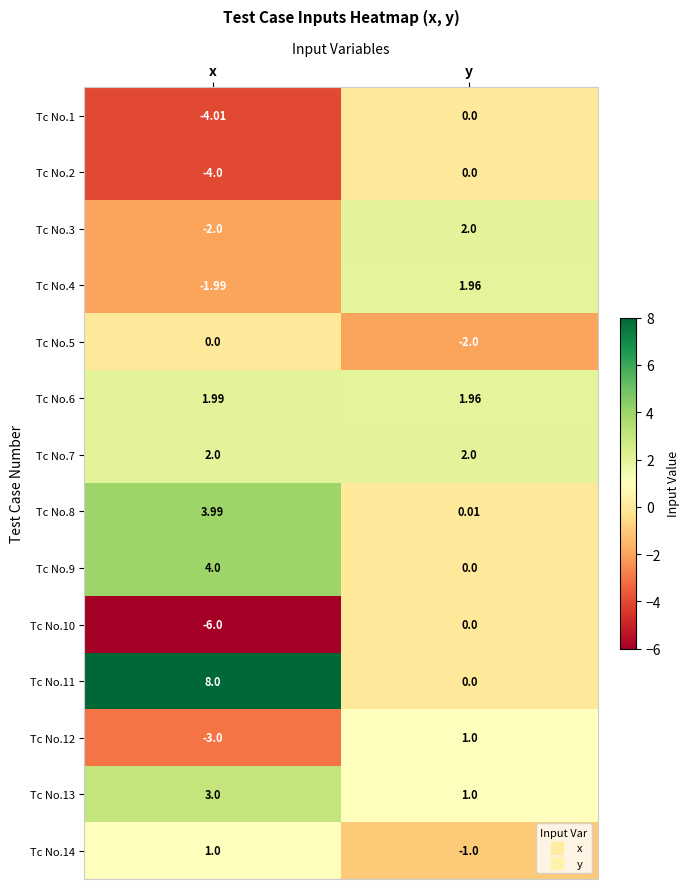

At which category is the sum across all series the highest?

y